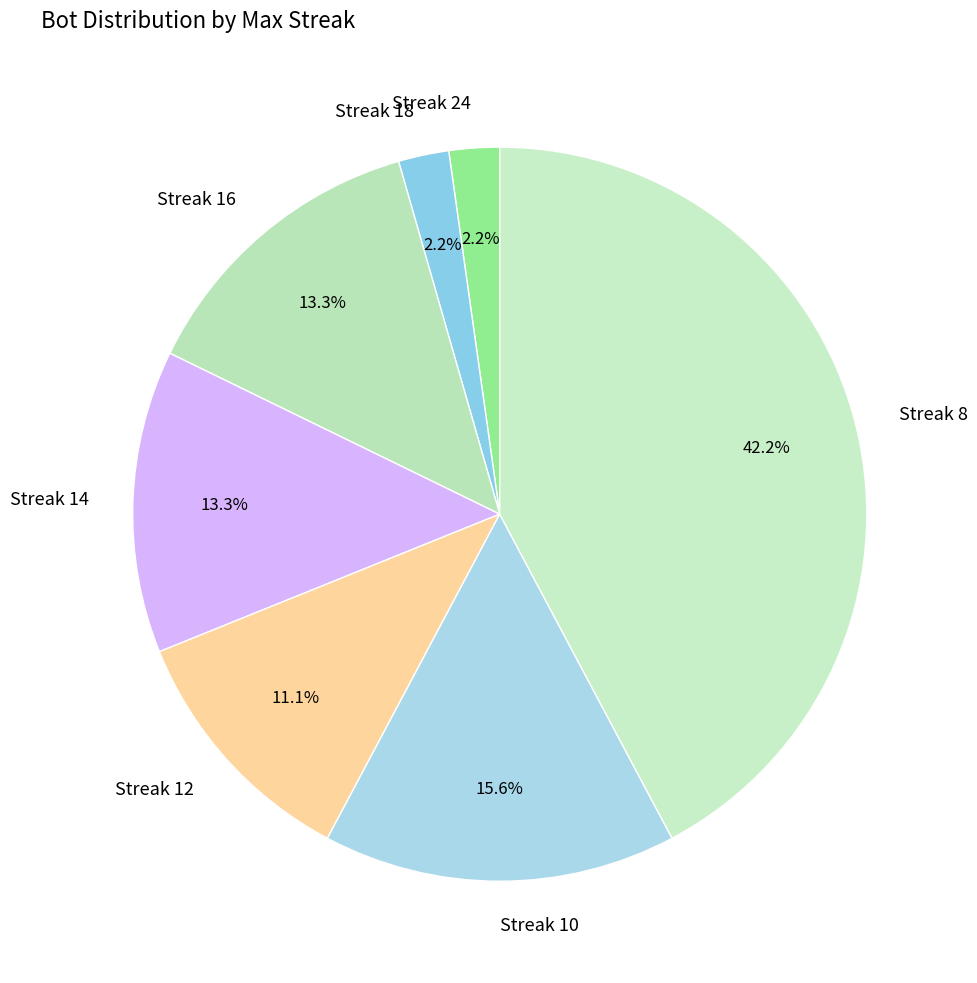

What is the largest slice in the pie chart?

Streak 8